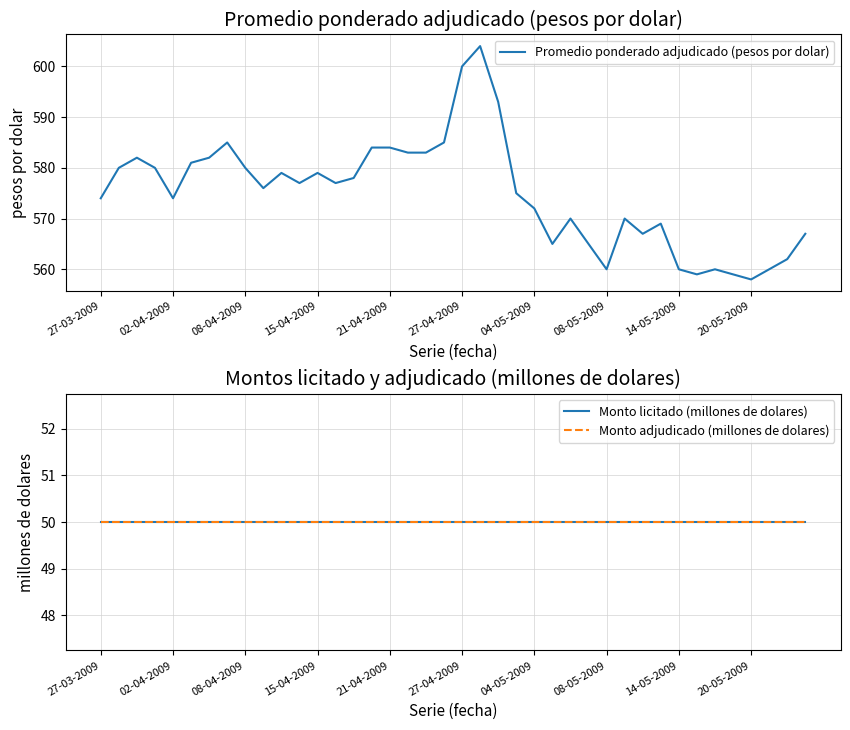

What is the lowest value of the Promedio ponderado adjudicado (pesos por dolar) series?

558